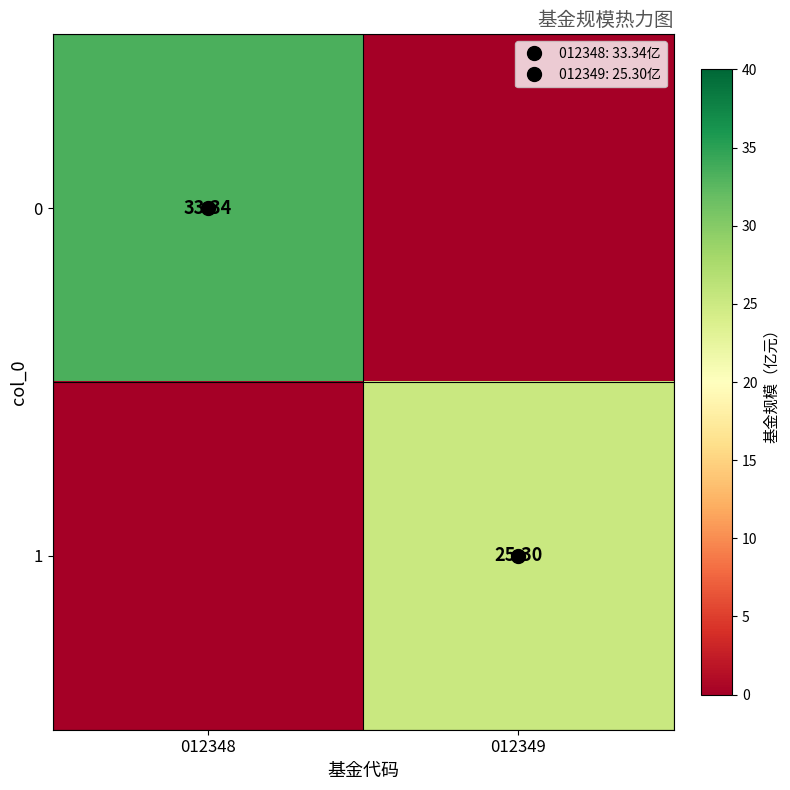

The 1 series shows 0.0 at 012348. True or false?

True